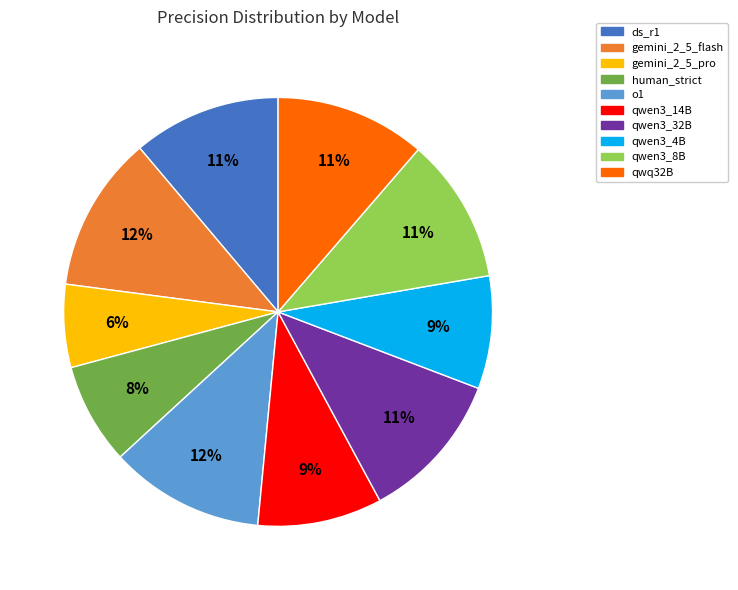

To the nearest percent, what percentage of the pie is qwen3_14B?

9%